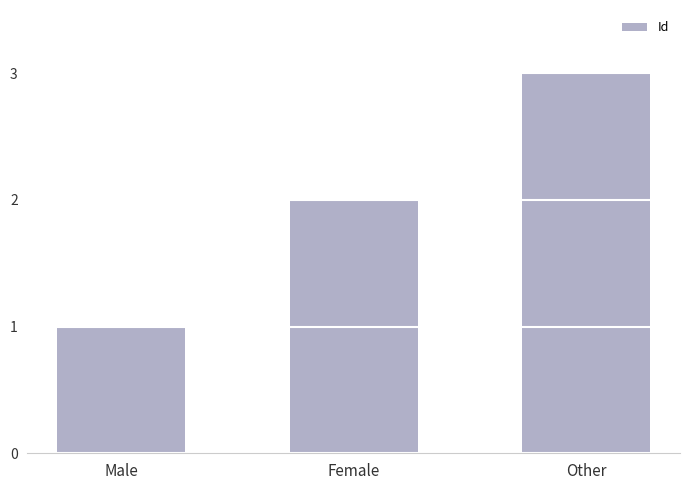

Read the value at Male.

1